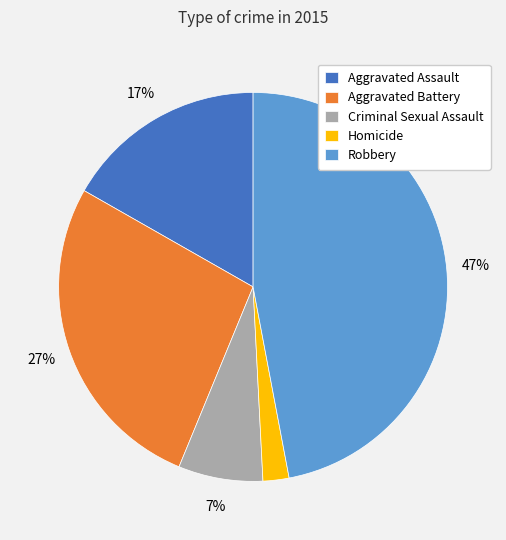

True or false: Criminal Sexual Assault accounts for 7% of the total.

True